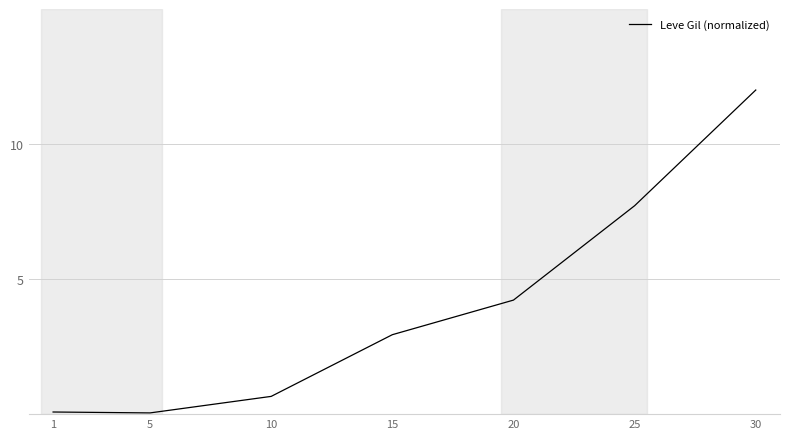

Which label corresponds to the largest value in the chart?

30